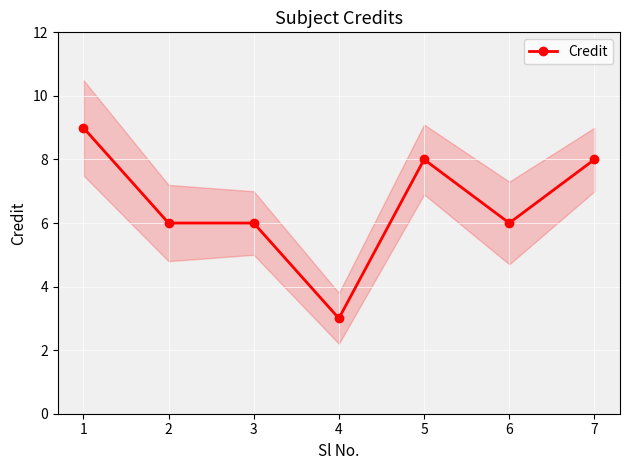

Reading left to right, list all the values displayed in this chart.

9	6	6	3	8	6	8